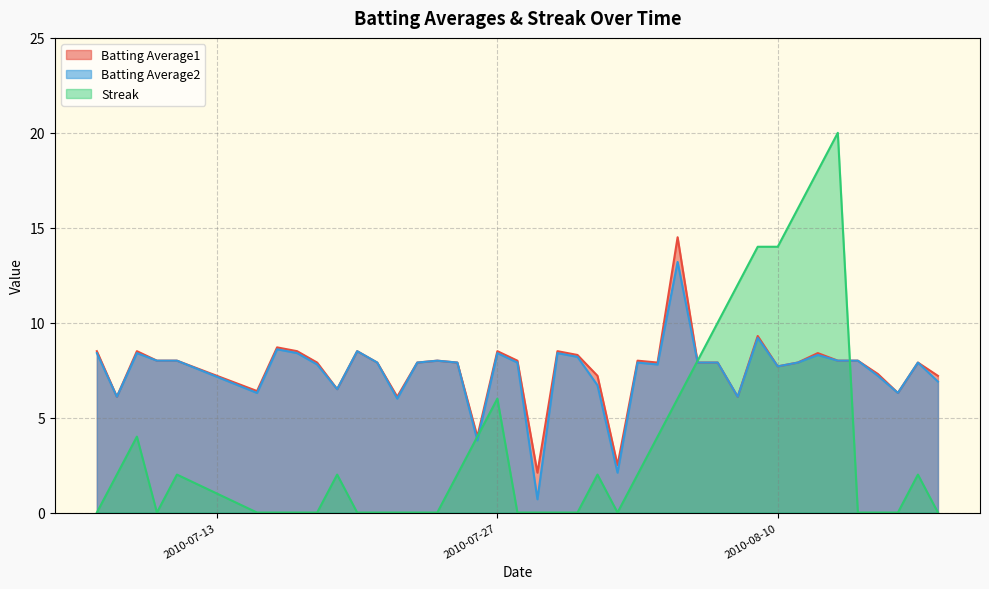

What are all the series names shown in the legend?

Batting Average1, Batting Average2, Streak